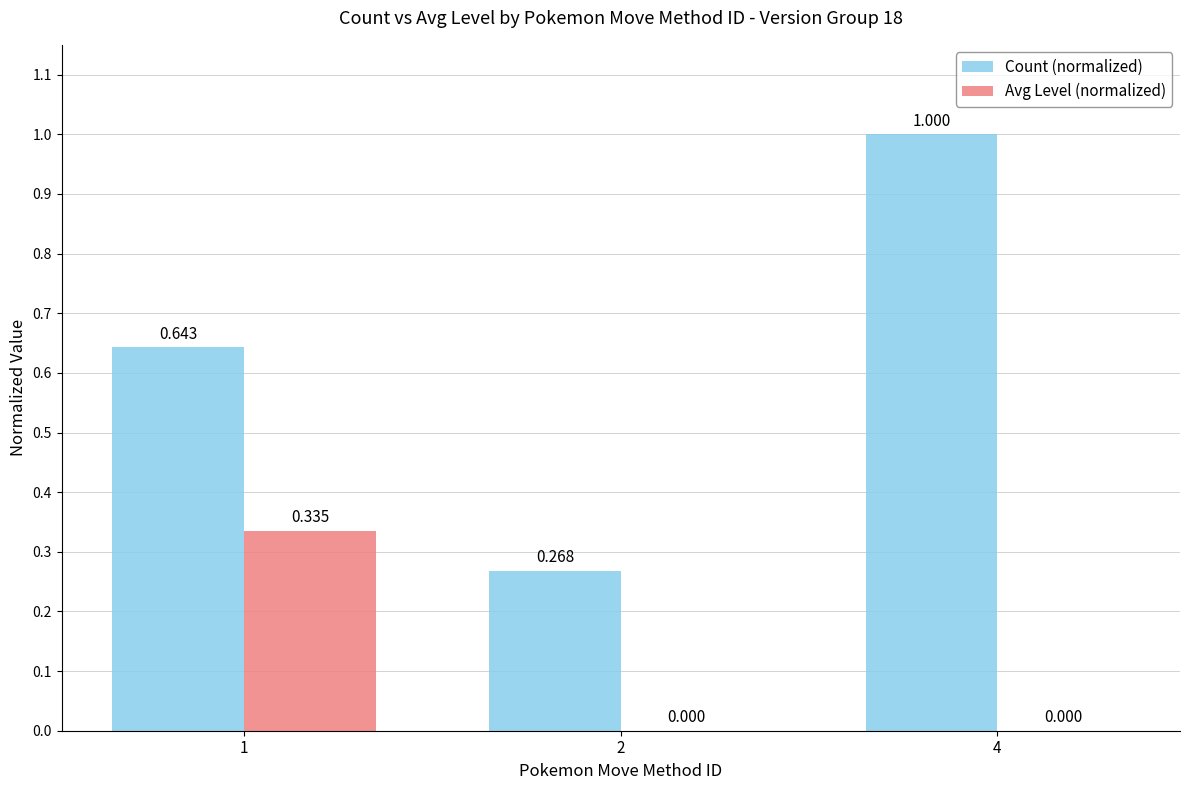

What is the total value across all series at 4?

1.0